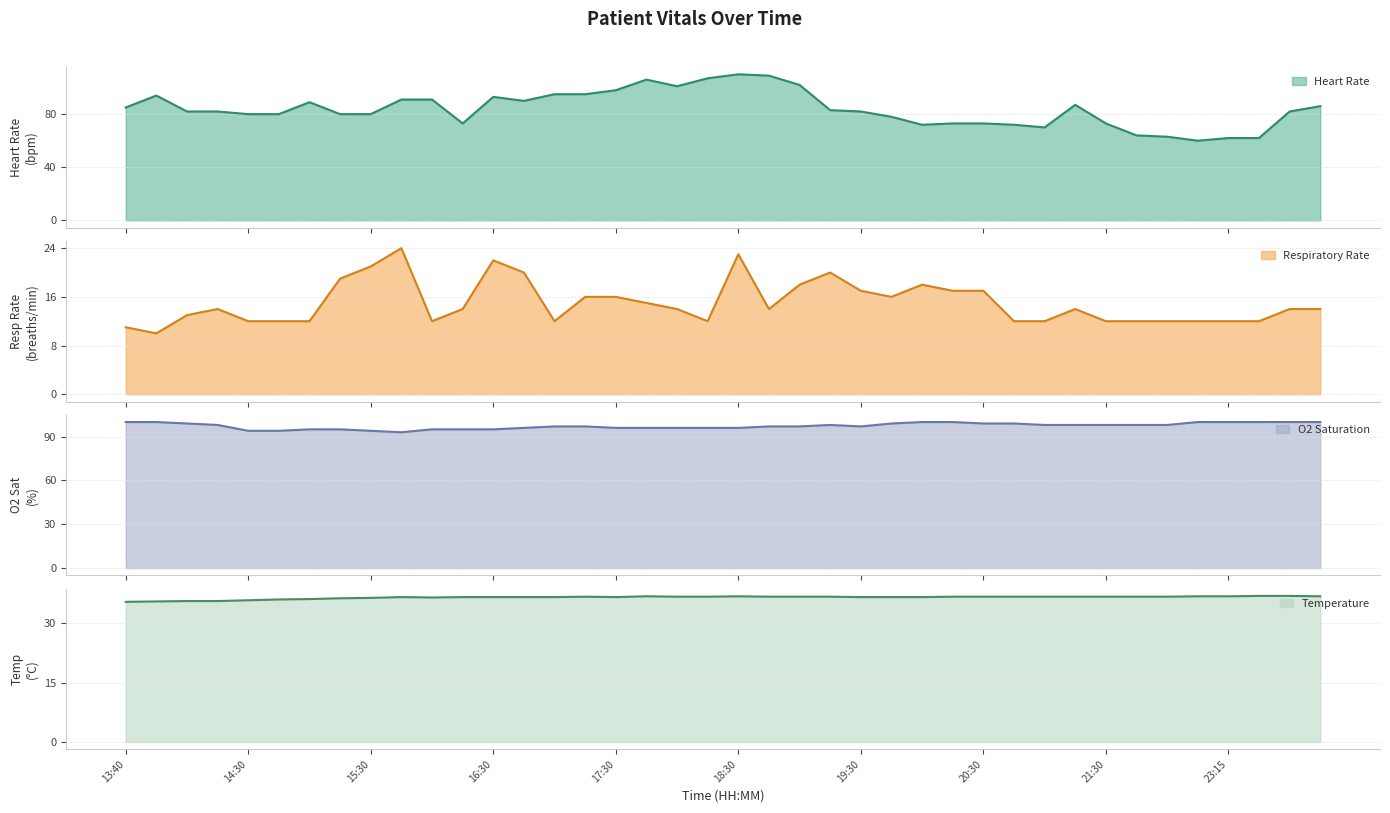

Between 17:00 and 21:15, which series saw the biggest shift?

Heart Rate